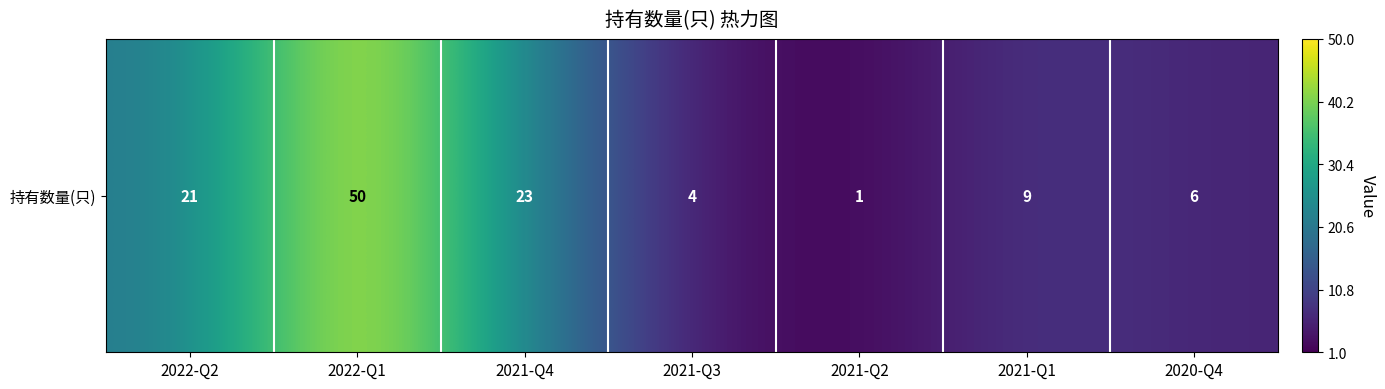

What is the change in value from 2022-Q1 to 2021-Q1?

-41